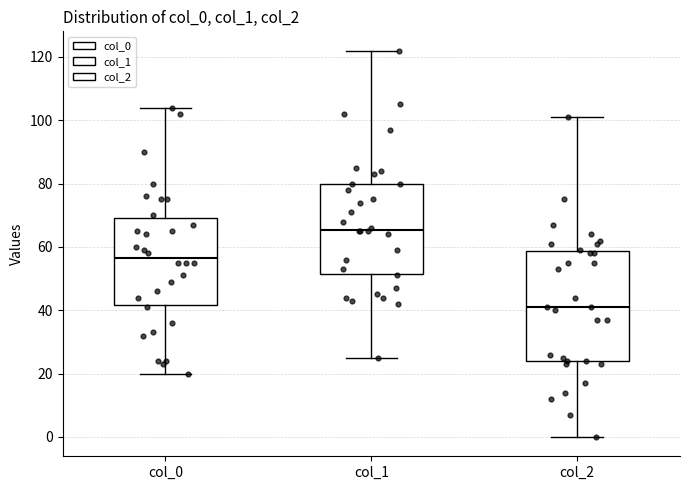

Reading left to right, read every box against the y-axis: the position of its median line, the range the box covers, and the ends of its whiskers. The values are not printed on the chart, so give them approximately, as read against the axis.

col_0: median 56, box 42 to 70, whiskers 20 to 104
col_1: median 66, box 52 to 80, whiskers 26 to 122
col_2: median 42, box 24 to 58, whiskers 0 to 102